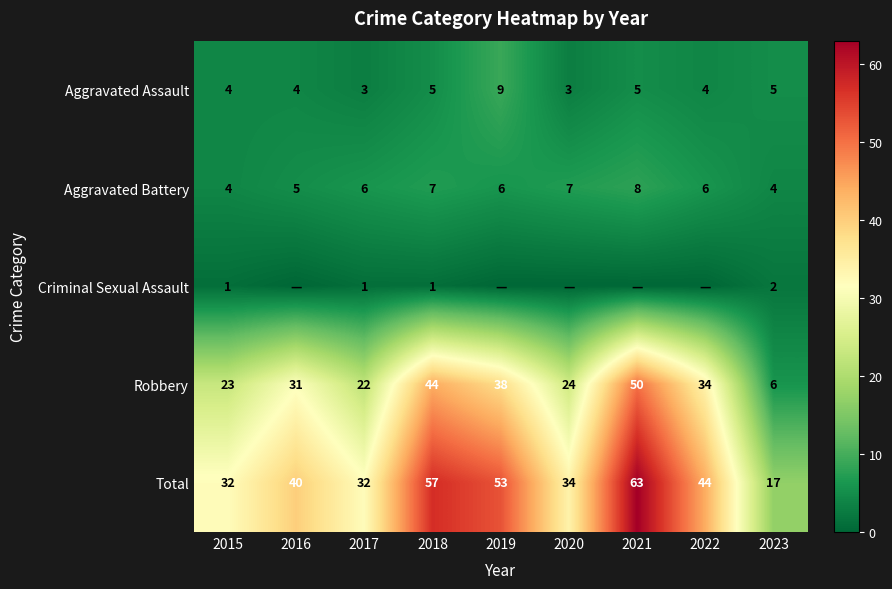

Which label corresponds to the smallest value in the chart?

2016